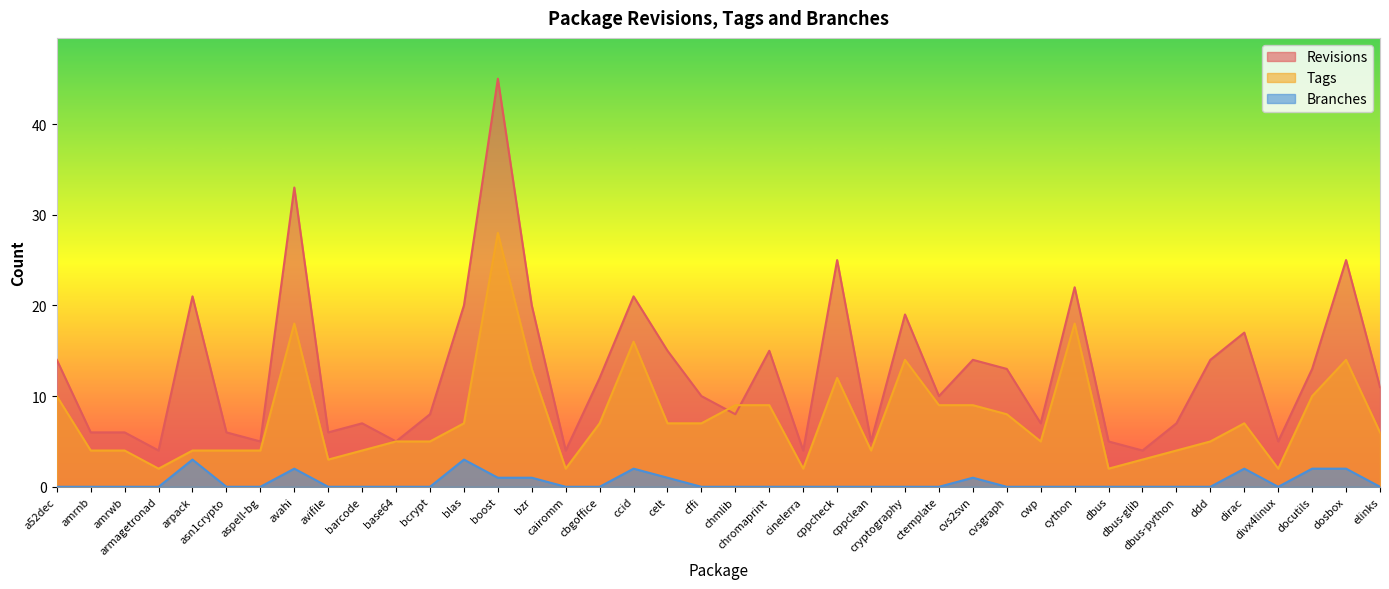

Rank the series at blas from lowest to highest value.

Branches, Tags, Revisions